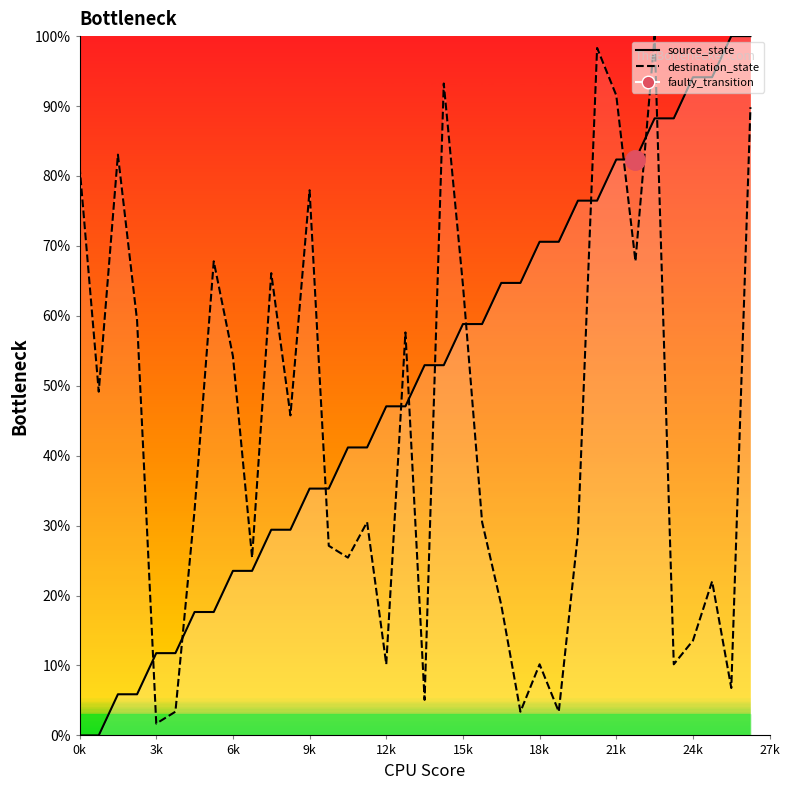

How many categories are shown in the chart?

36